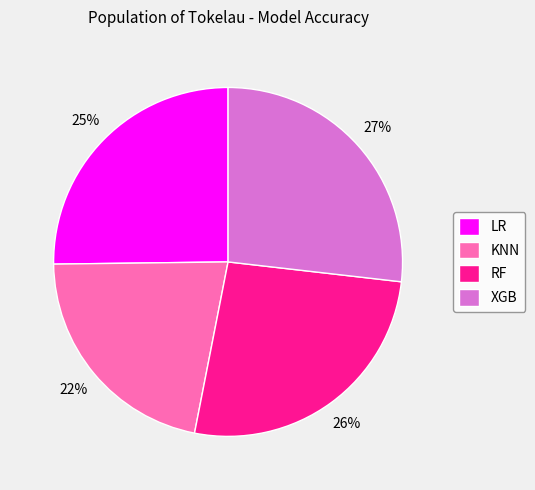

Which slice is the smallest?

KNN